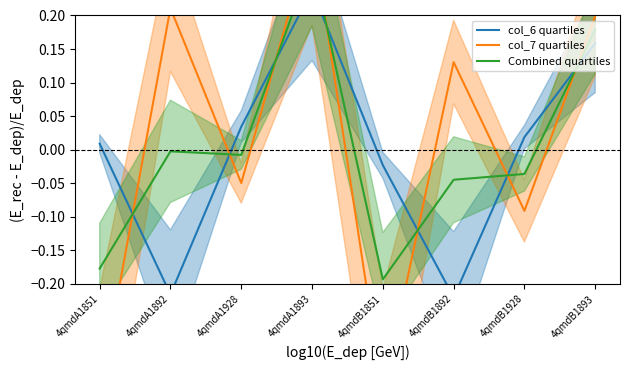

At which label is col_7 quartiles closest to 0?

4qmdA1928